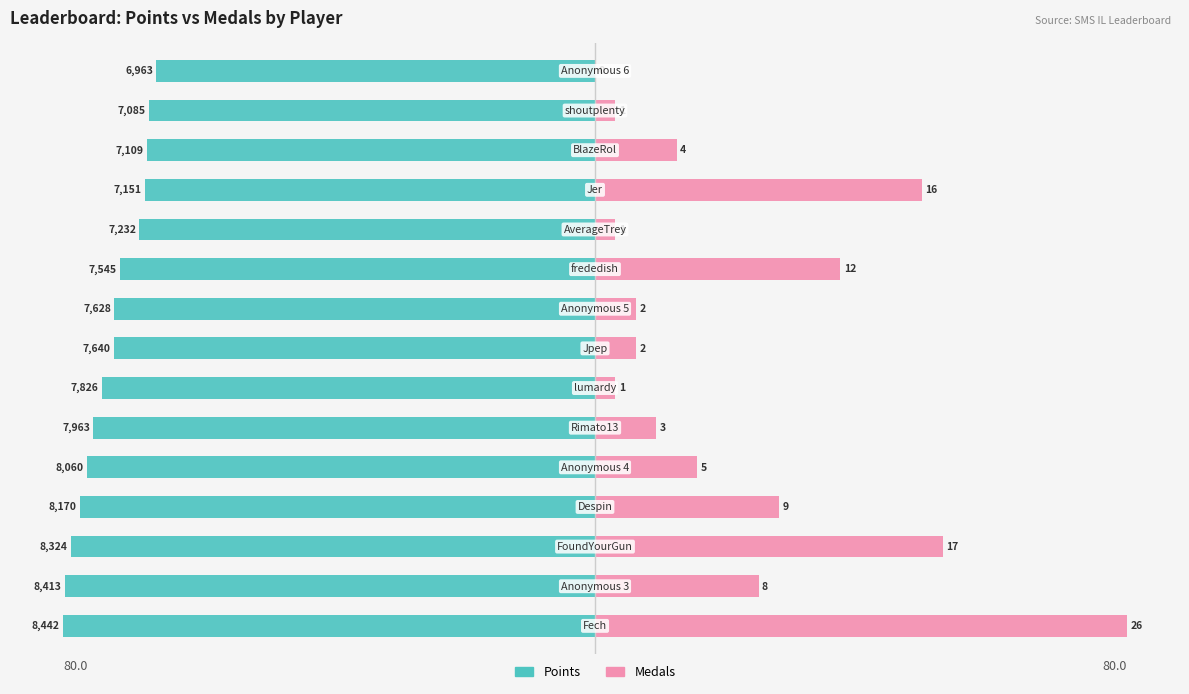

Reading left to right, what are all the values shown in this chart?

Points: -80.0	-79.7	-78.9	-77.4	-76.4	-75.5	-74.2	-72.4	-72.3	-71.5	-68.5	-67.8	-67.4	-67.1	-66.0
Medals: 80.0	24.6	52.3	27.7	15.4	9.2	3.1	6.2	6.2	36.9	3.1	49.2	12.3	3.1	0.0